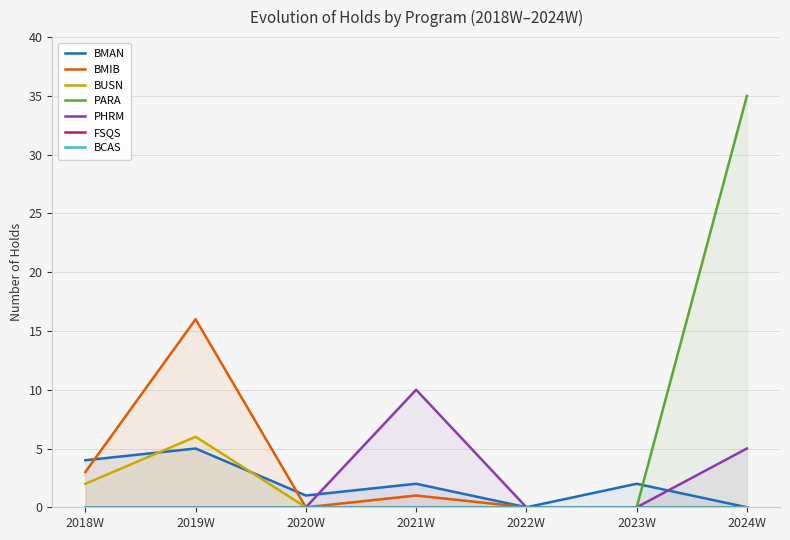

What is the maximum value for BMIB?

16